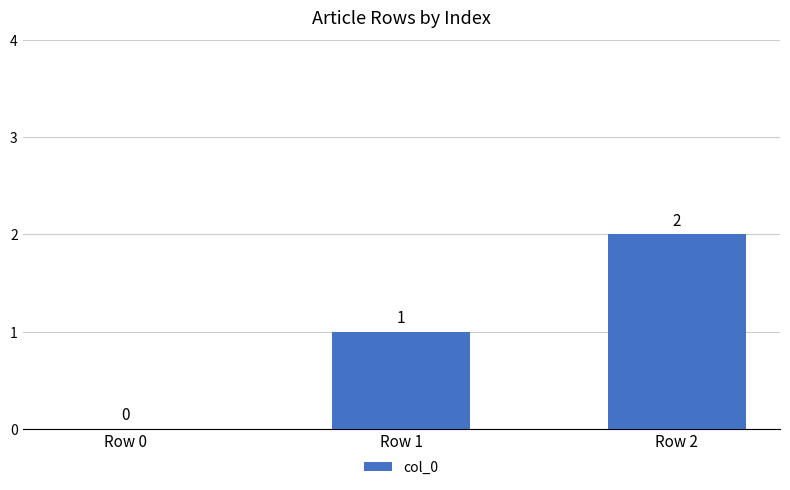

Between Row 0 and Row 2, which is larger?

Row 2